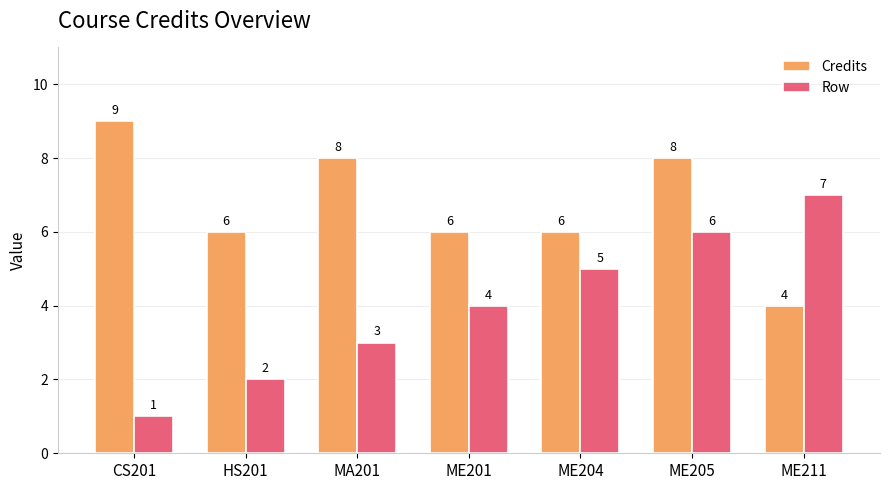

What is the smallest value displayed?

1